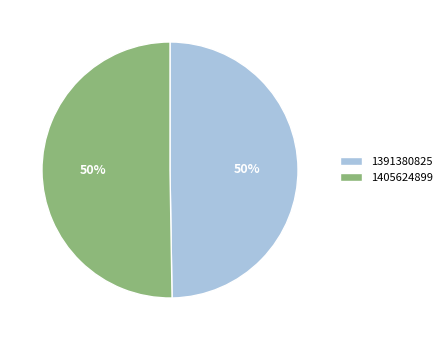

How many segments does this pie chart have?

2